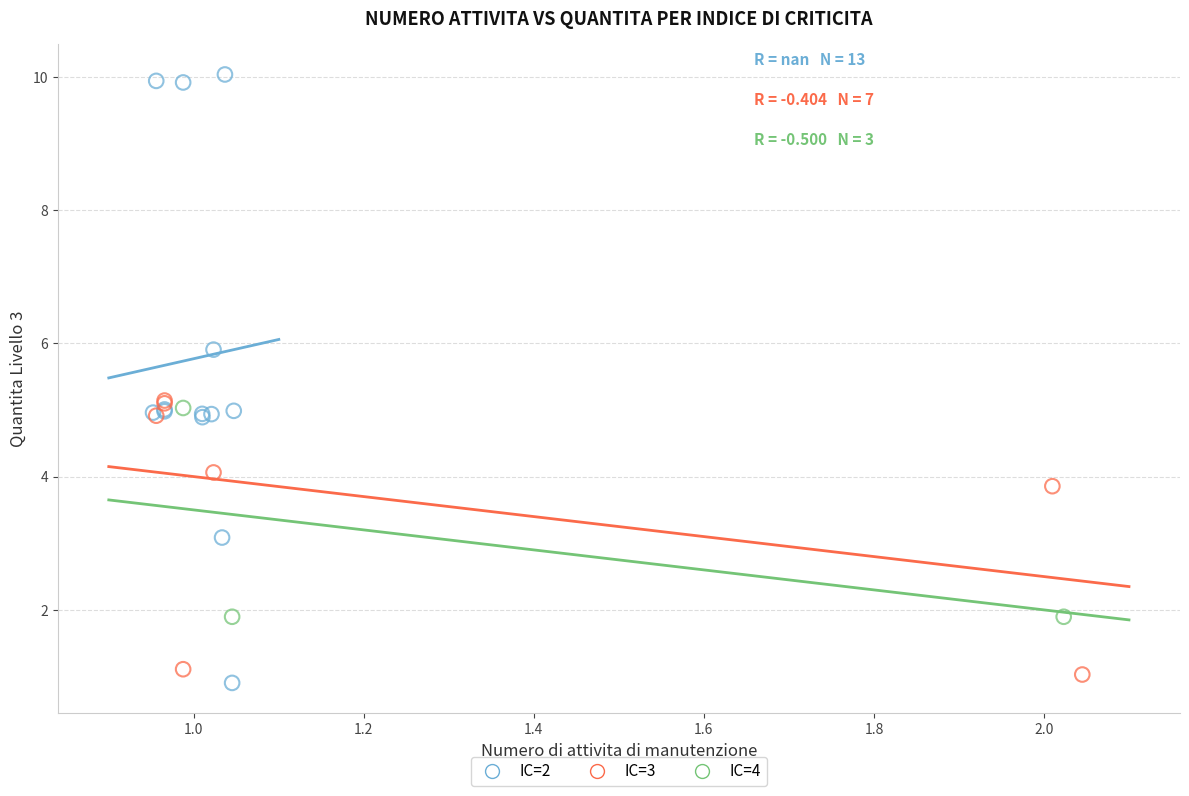

Which series has the largest Y range (max minus min)?

IC=2